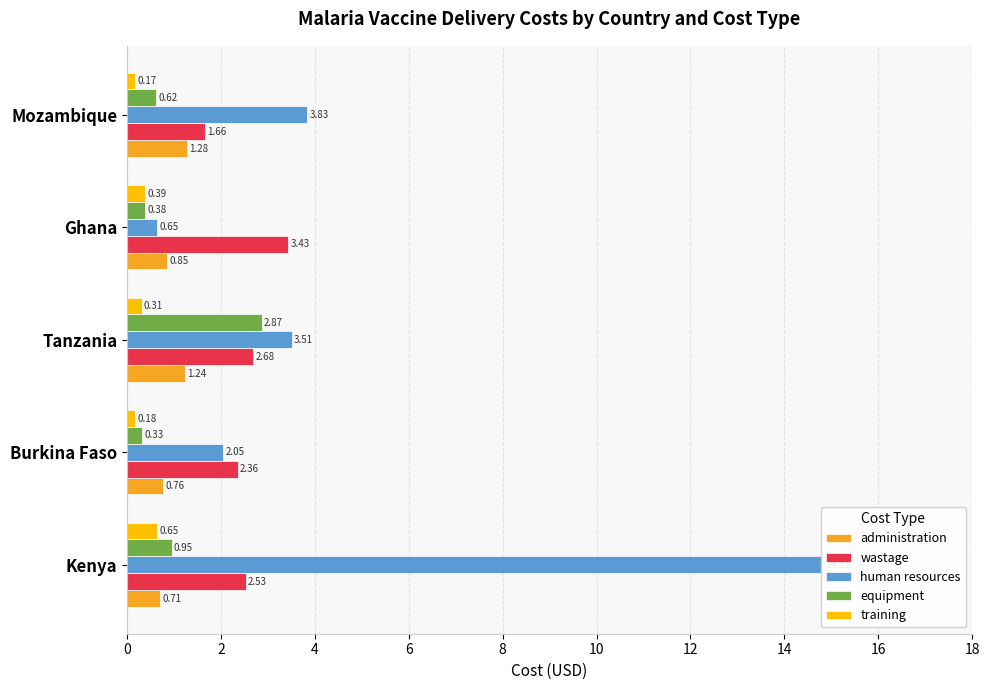

What is the maximum value for wastage?

3.4